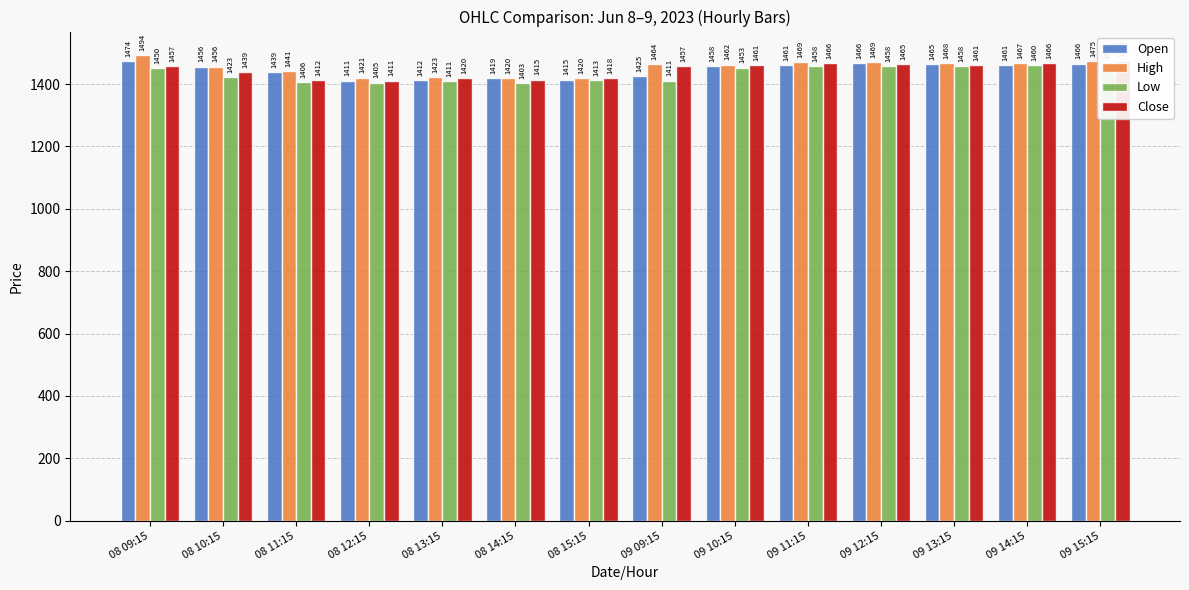

Which category has the highest value in the Low series?

09 15:15